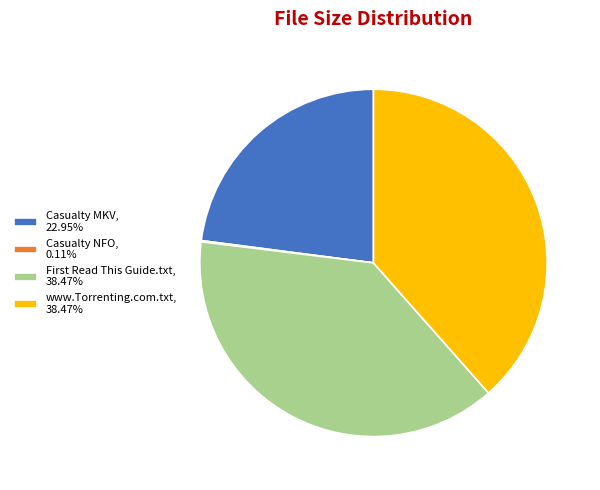

Does www.Torrenting.com.txt, 38.47% account for over 50% of the chart?

No